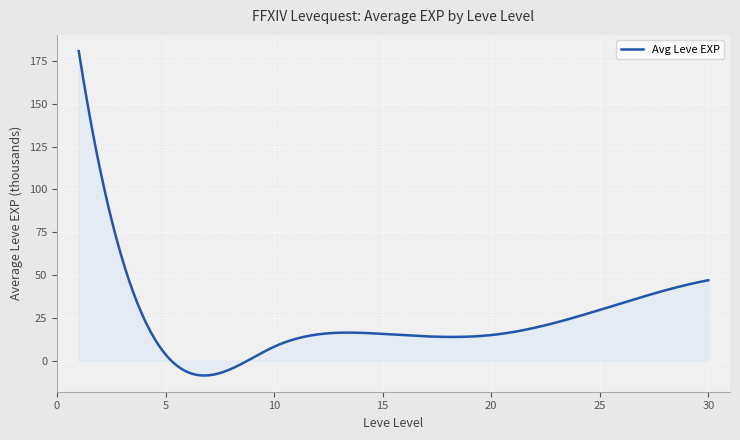

What is the minimum value shown in the chart?

-8.6